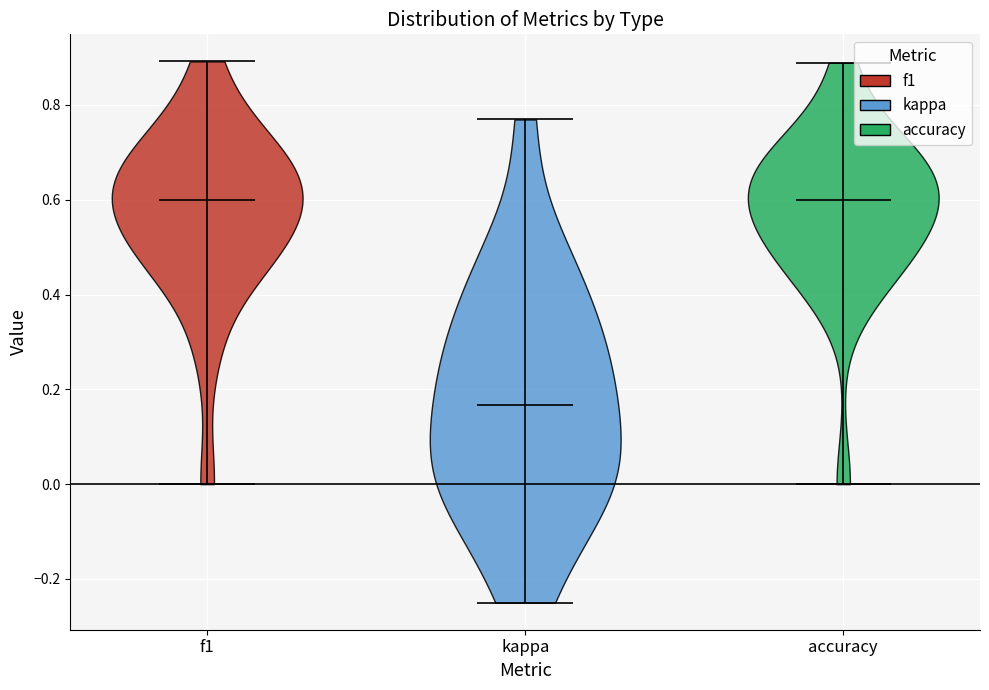

Reading left to right, read every violin against the y-axis: where its median line is, and the lowest and highest points it reaches. The values are not printed on the chart, so give them approximately, as read against the axis.

f1: median line 0.60, lowest point 0.00, highest point 0.90
kappa: median line 0.16, lowest point -0.24, highest point 0.76
accuracy: median line 0.60, lowest point 0.00, highest point 0.88